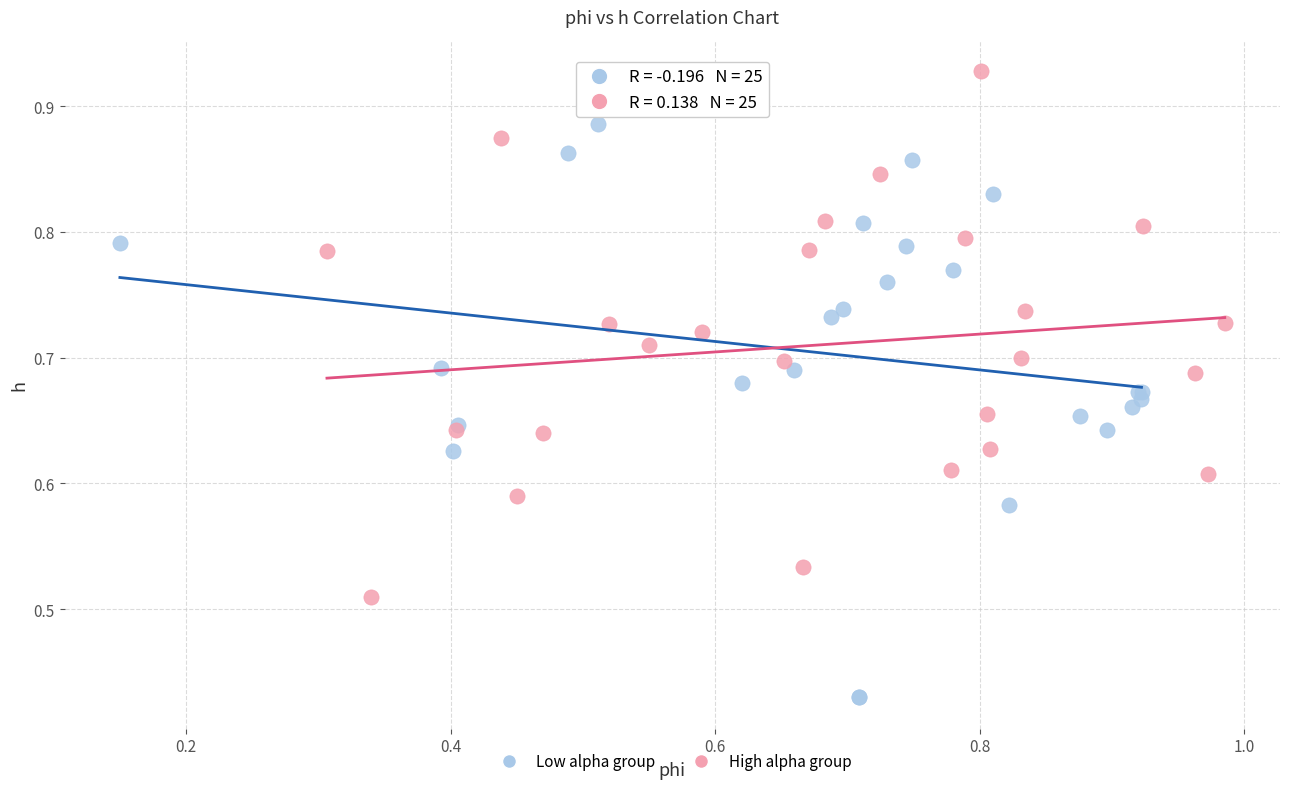

Which series has the widest spread of Y values?

Low alpha group